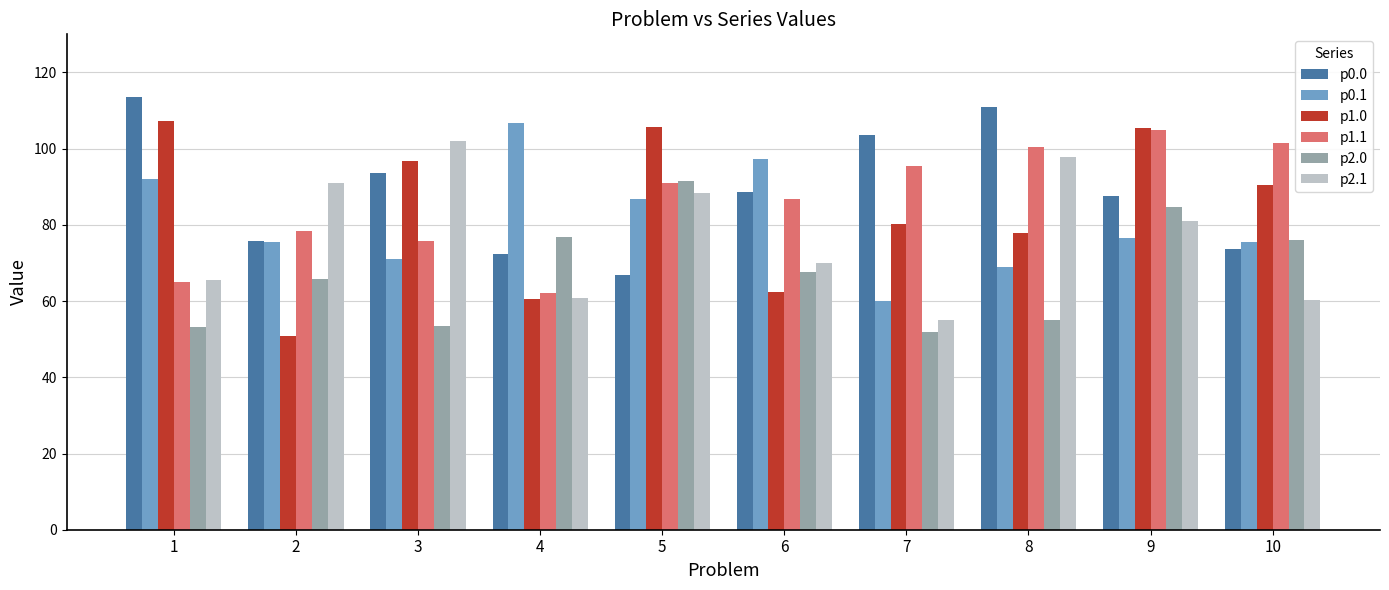

How many values in the p2.0 series are below 67?

5